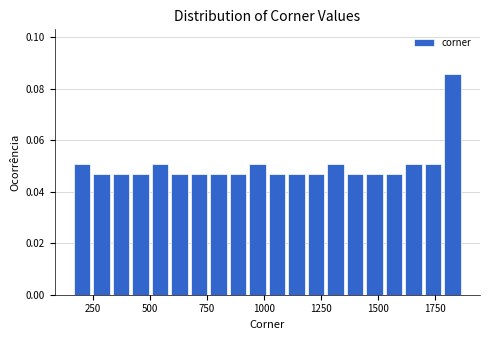

Read against the x-axis, roughly where is the centre of the tallest bar?

1850